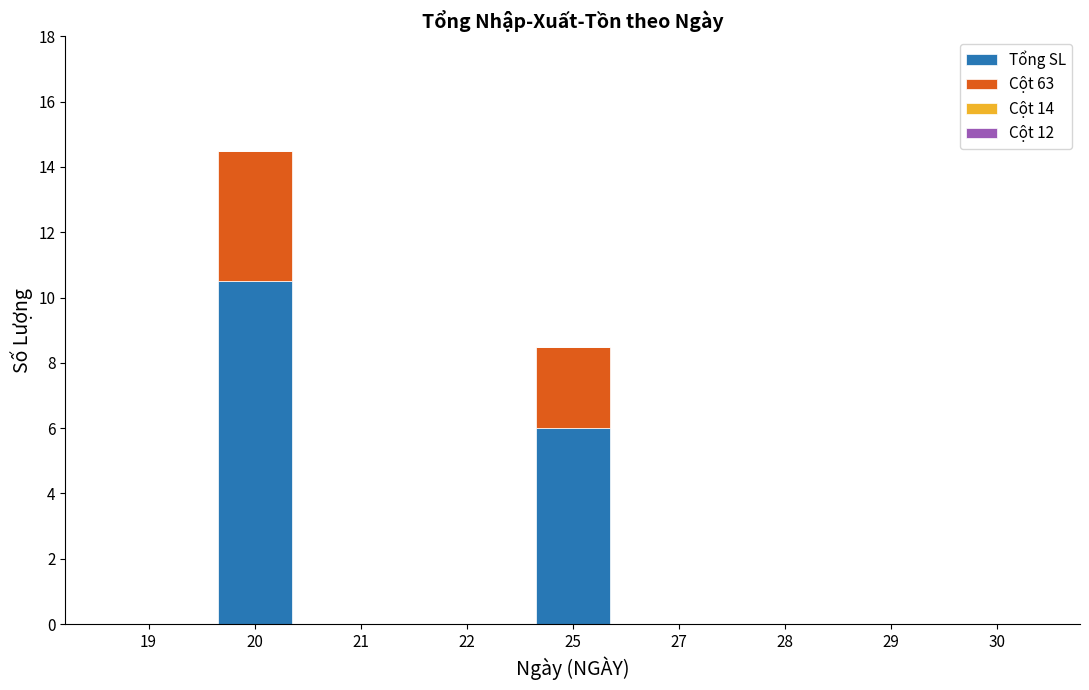

What is the sum of all Tổng SL values?

16.5